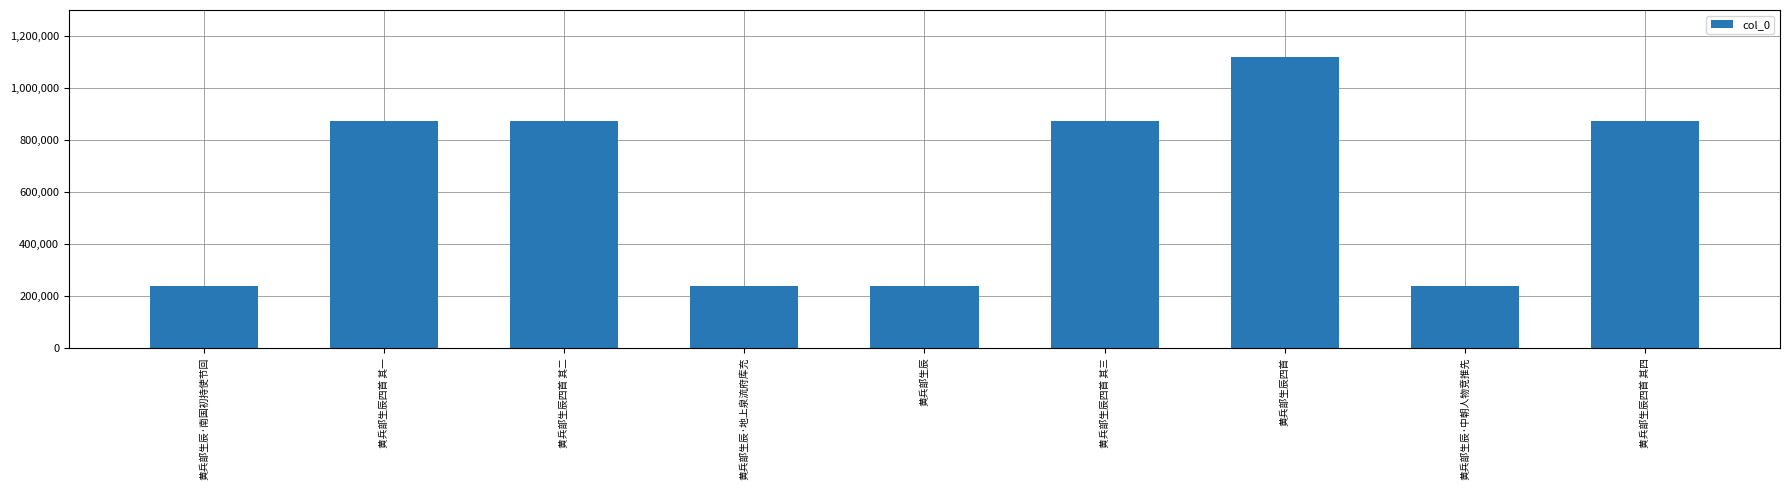

What is the difference between the maximum and minimum values?

883428